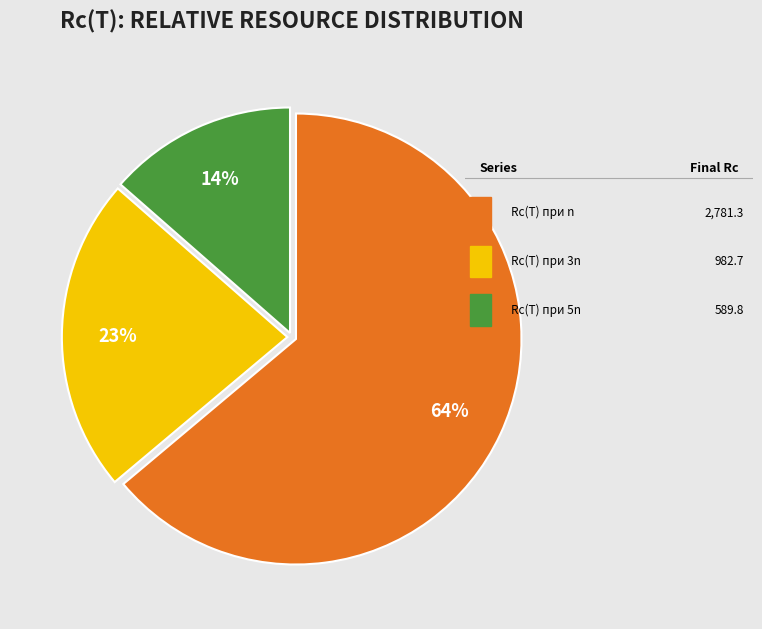

Is there any slice that represents more than half of the pie?

Yes